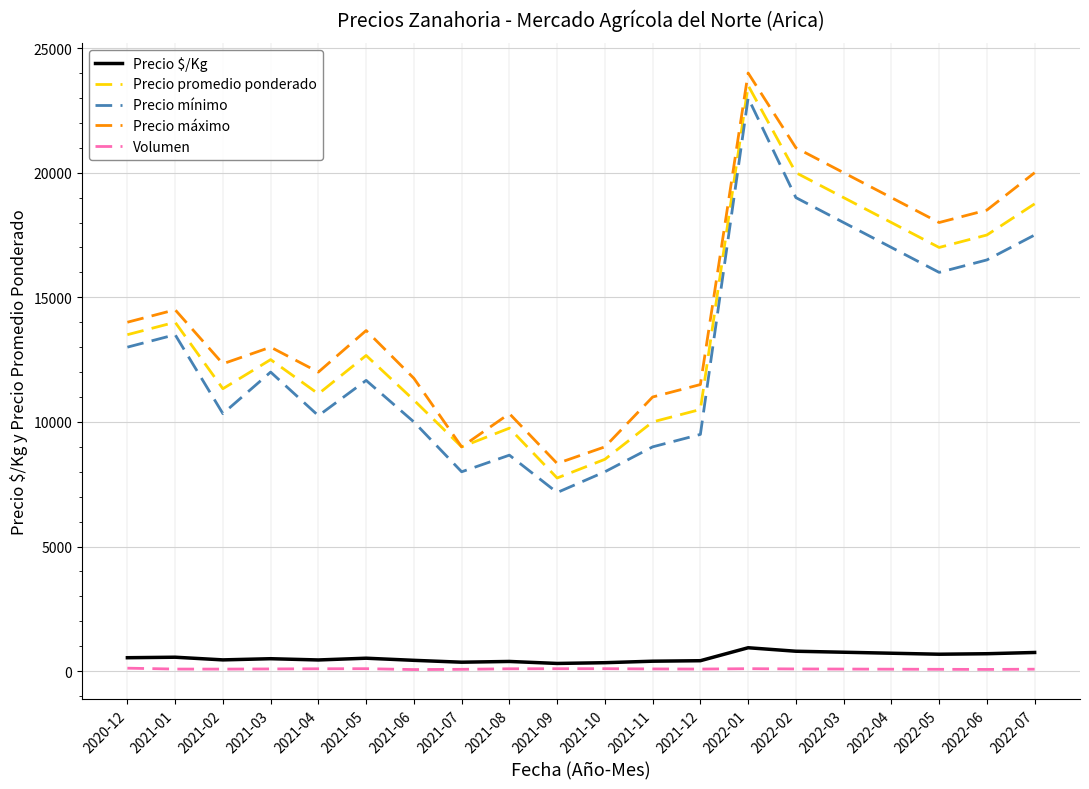

What is the highest value of the Precio mínimo series?

23000